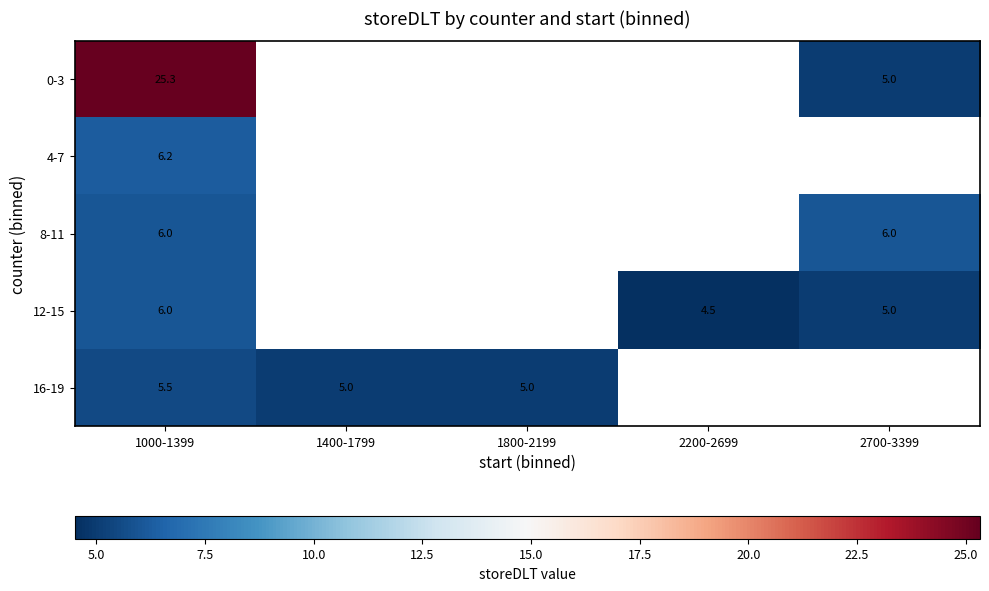

What is the difference between the highest and lowest values at 2700-3399?

1.0